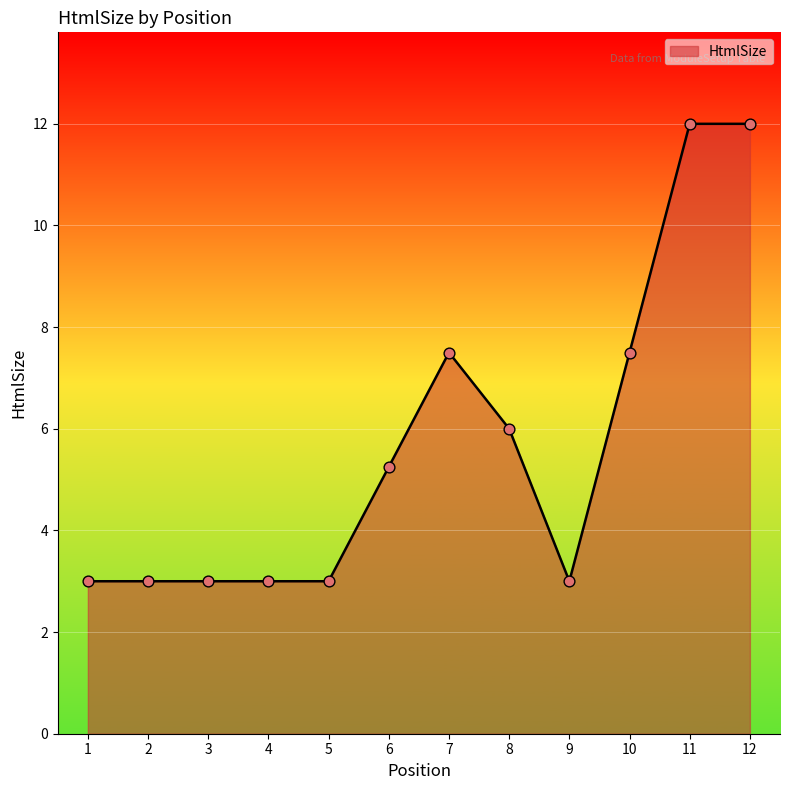

Approximately how many times larger is the value at 2 compared to 3?

1.0